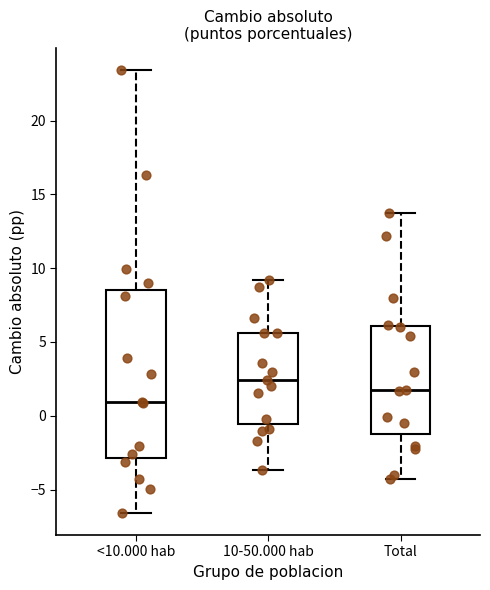

Reading left to right, transcribe this box plot: for each box, give where its median line is, the range the box spans, and where its two whiskers end, as read against the y-axis. The values are not printed on the chart, so give them approximately, as read against the axis.

<10.000 hab: median 1.0, box -3.0 to 8.5, whiskers -6.5 to 23.5
10-50.000 hab: median 2.5, box -0.5 to 5.5, whiskers -3.5 to 9.0
Total: median 1.5, box -1.5 to 6.0, whiskers -4.5 to 13.5